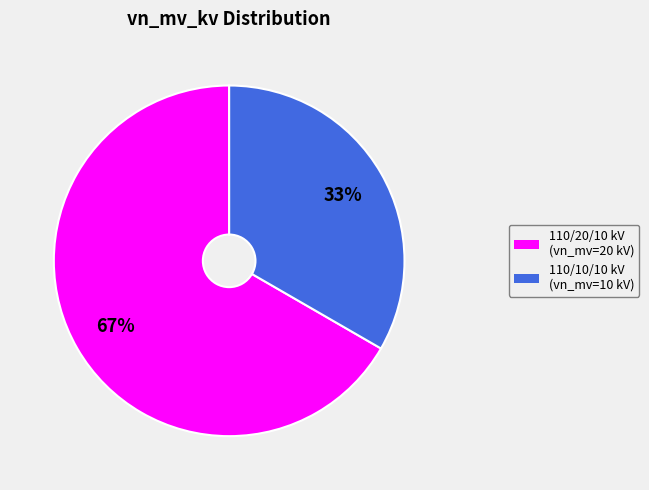

Does 110/10/10 kV (vn_mv=10 kV) represent more than half of the total?

No